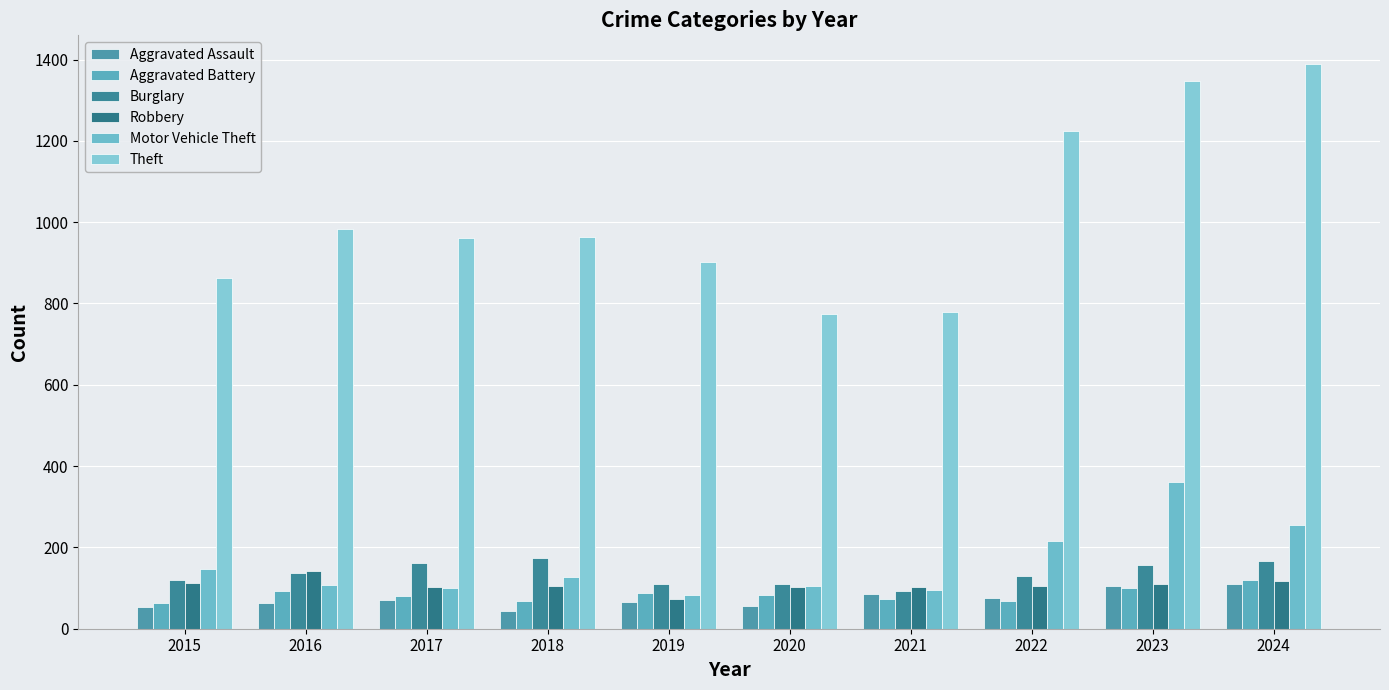

What is the sum of all Motor Vehicle Theft values?

1602